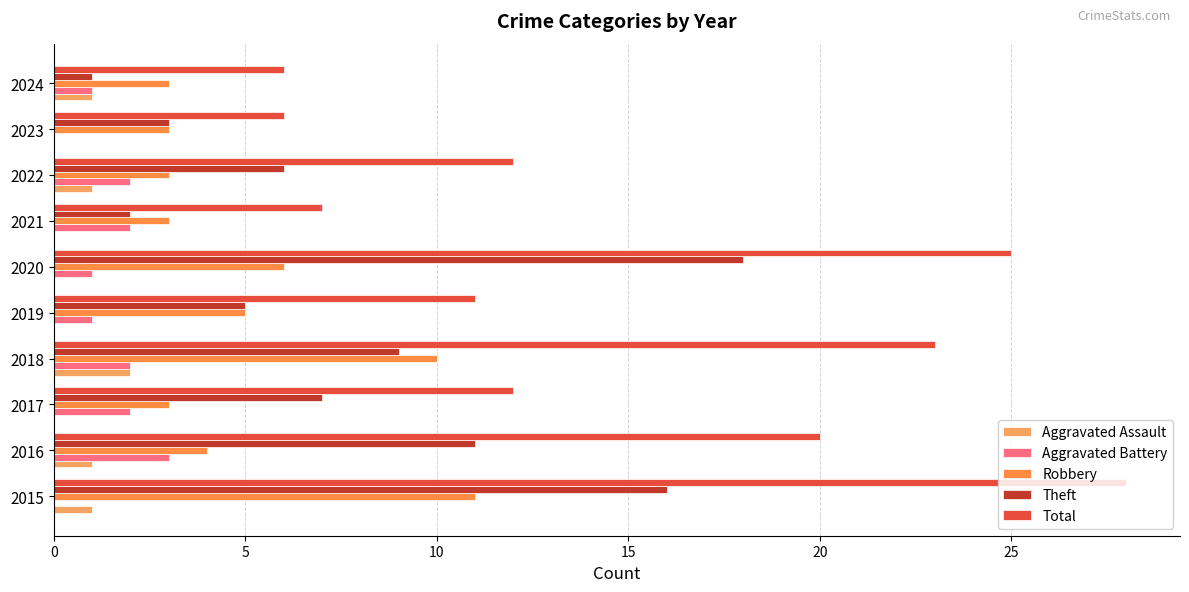

Which series has the widest spread of values?

Total